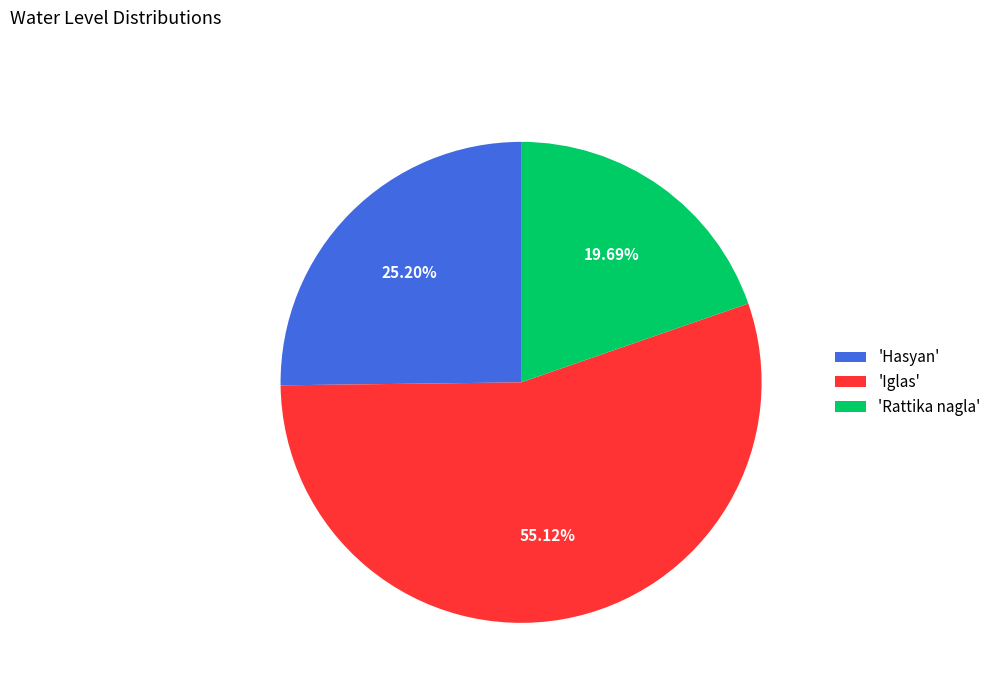

Is the sum of 'Hasyan' and 'Iglas' greater than half?

Yes